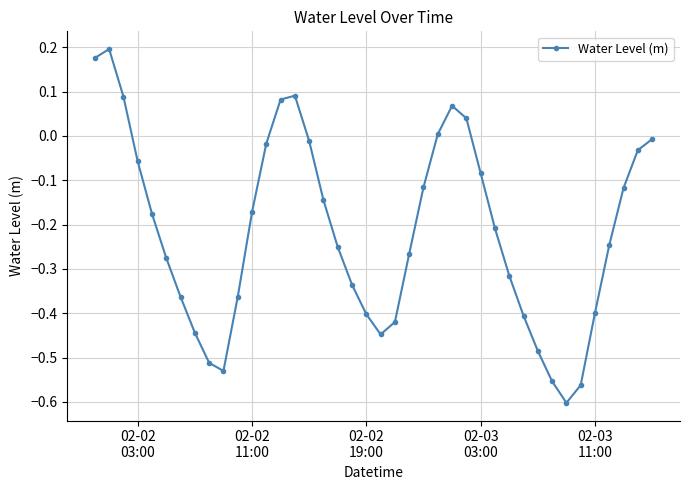

What is the sum of all values?

-8.6